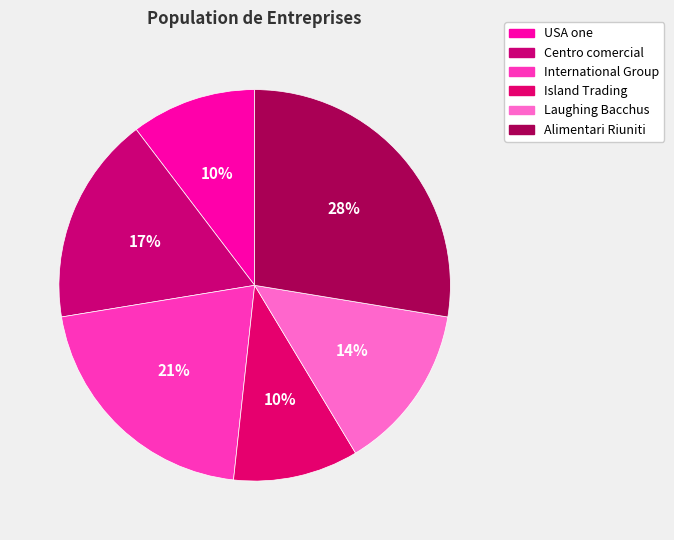

Approximately how many times larger is the value at USA one compared to Island Trading?

1.0